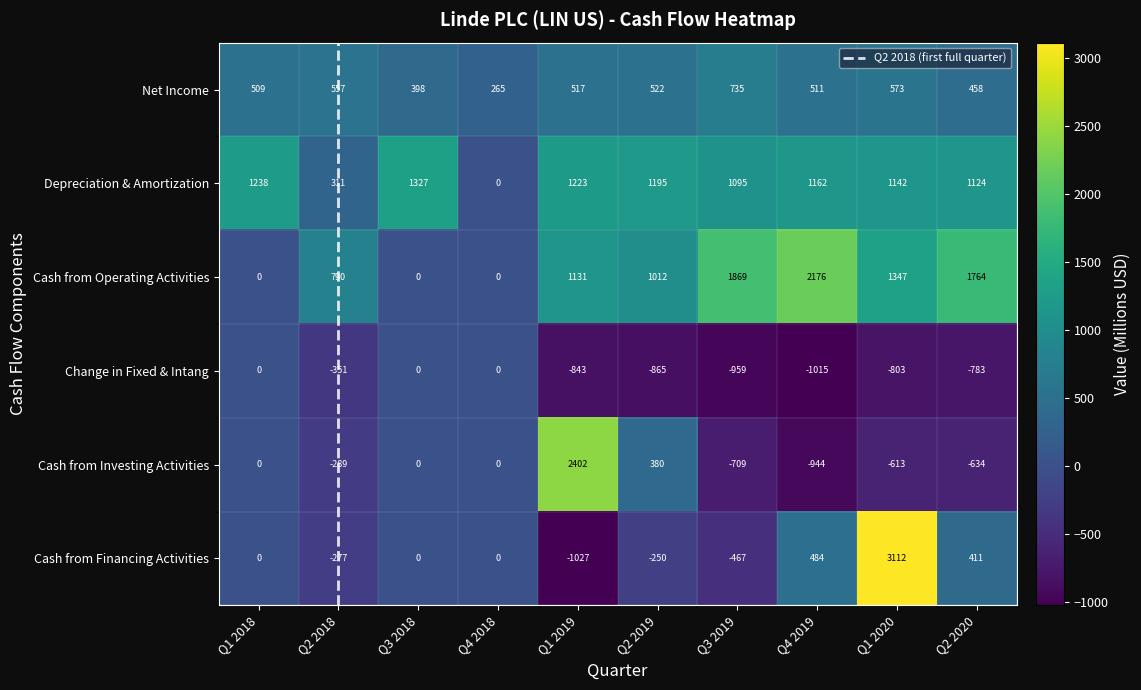

What is the maximum value shown in the chart?

3112